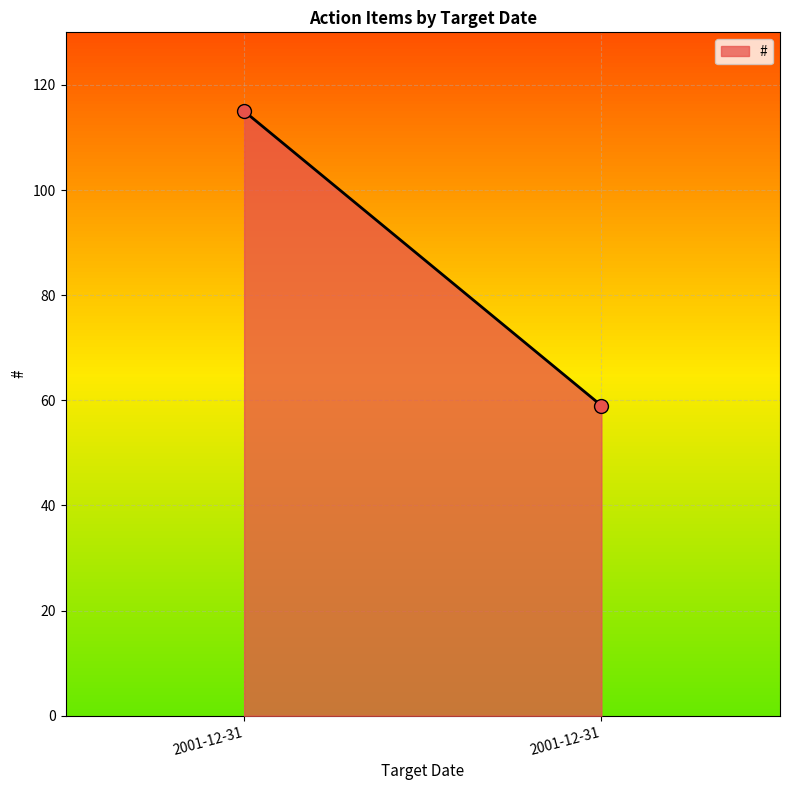

What is the range of Y values (max minus min)?

56